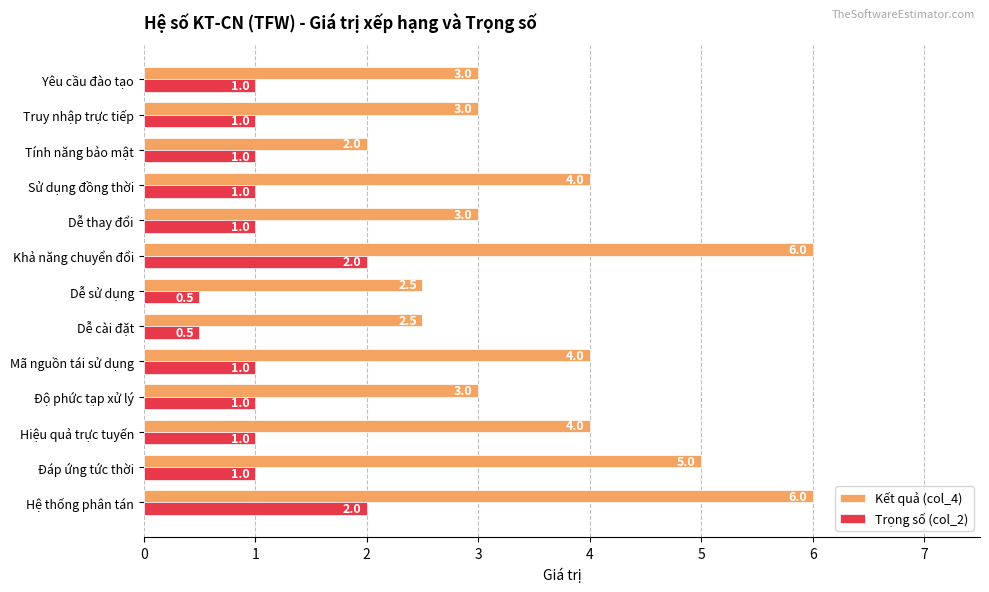

Is the value of Trọng số (col_2) at Đáp ứng tức thời greater than the value of Kết quả (col_4) at Tính năng bảo mật?

No